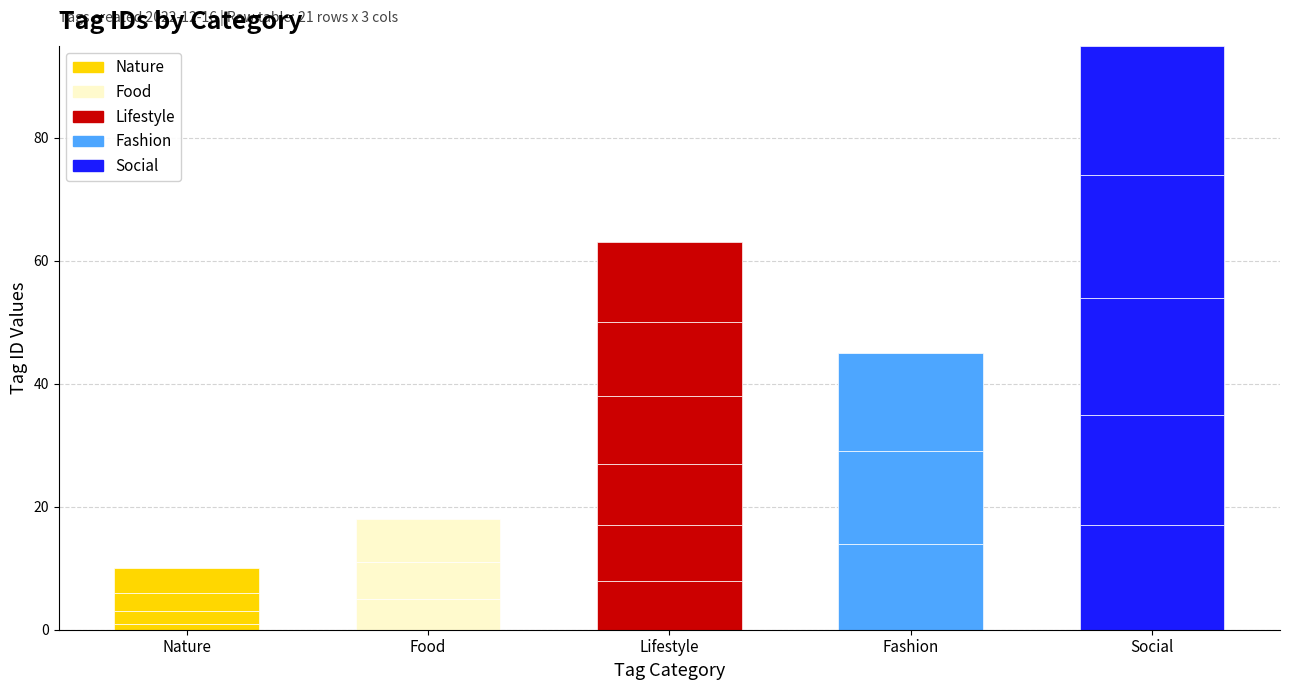

What is the value of the 5th bar from the left?

17